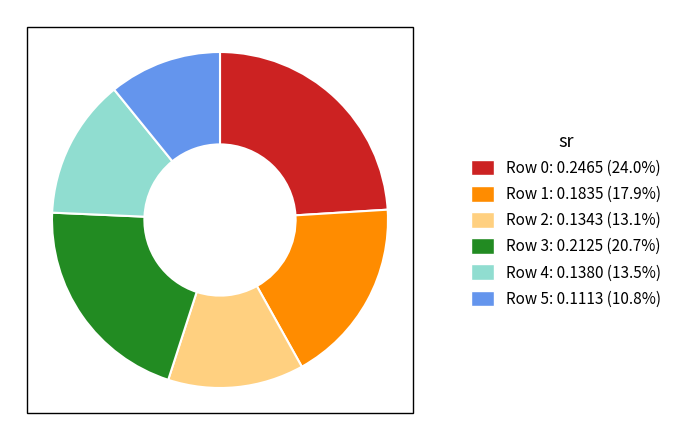

True or false: Row 2 accounts for 21% of the total.

False